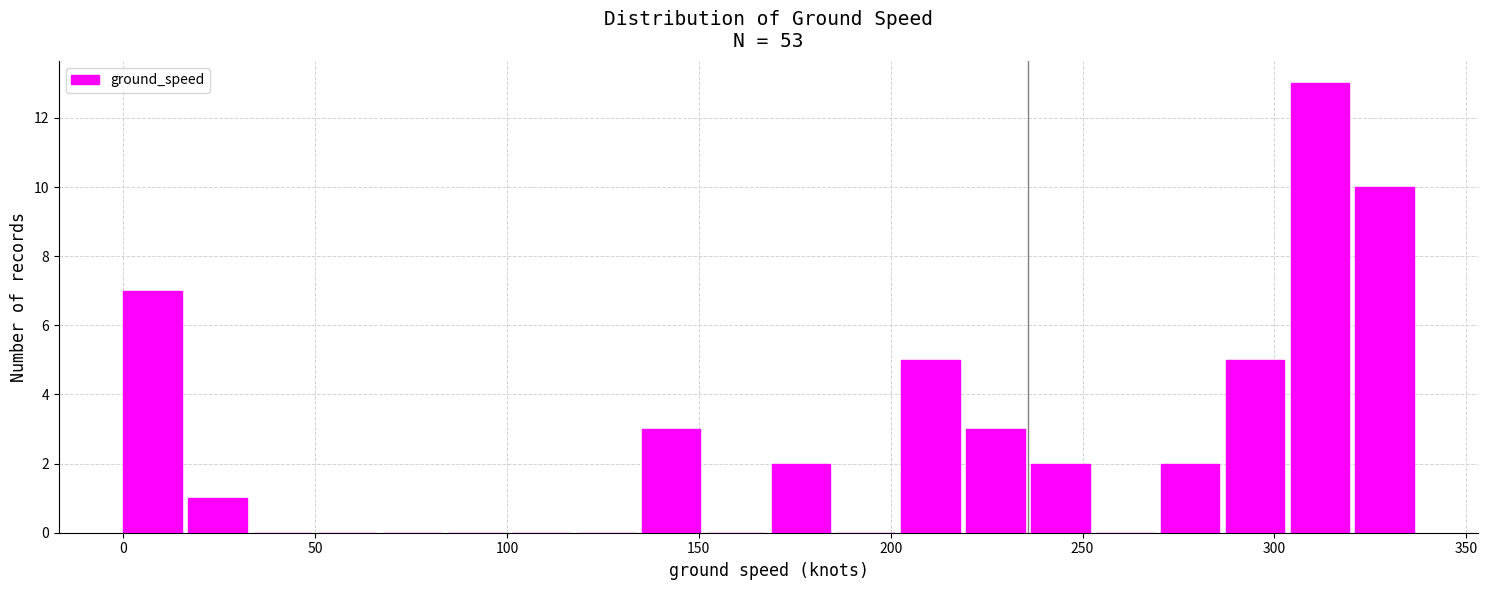

Around what value on the x-axis is the tallest bar? Give the approximate position of its centre, as read against the axis.

310